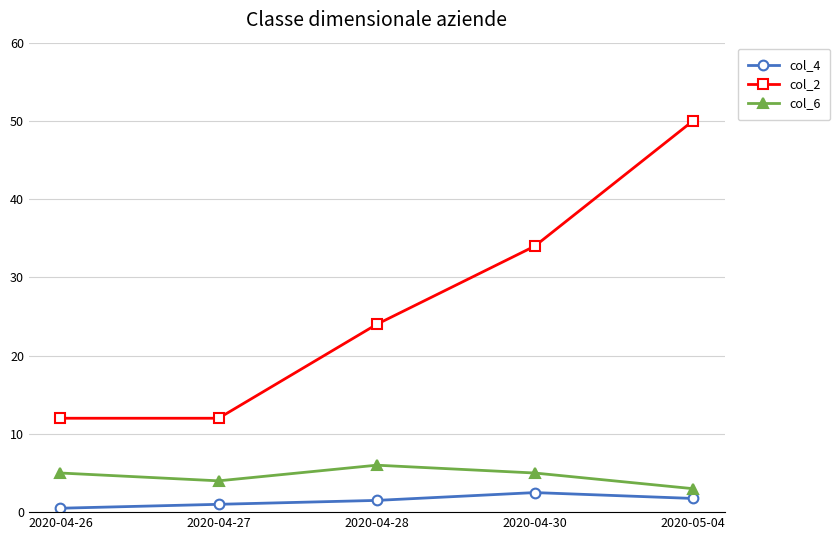

What is the sum of the col_4 values at 2020-04-28 and 2020-04-27?

2.5